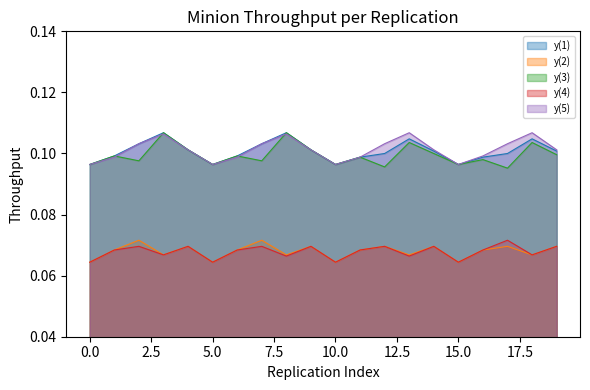

The value of y(2) at 12 is 0.1. True or false?

True